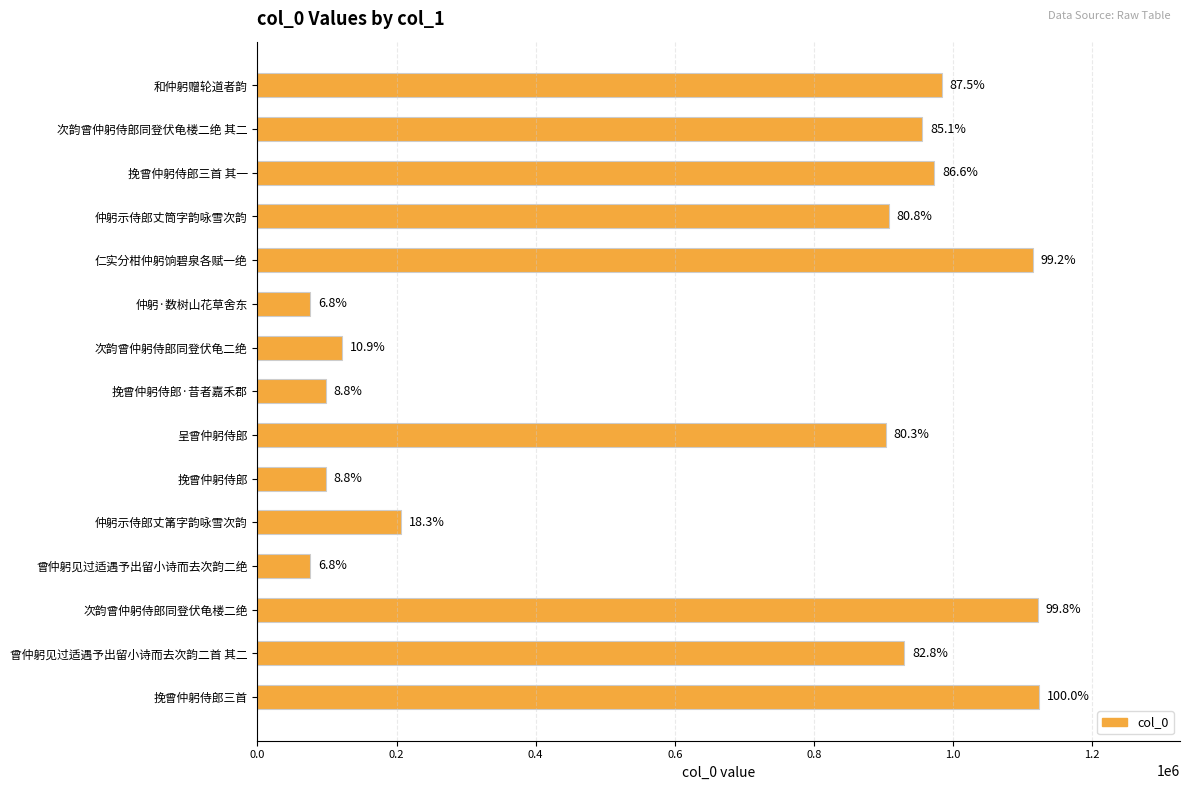

Are the bars horizontal?

Yes